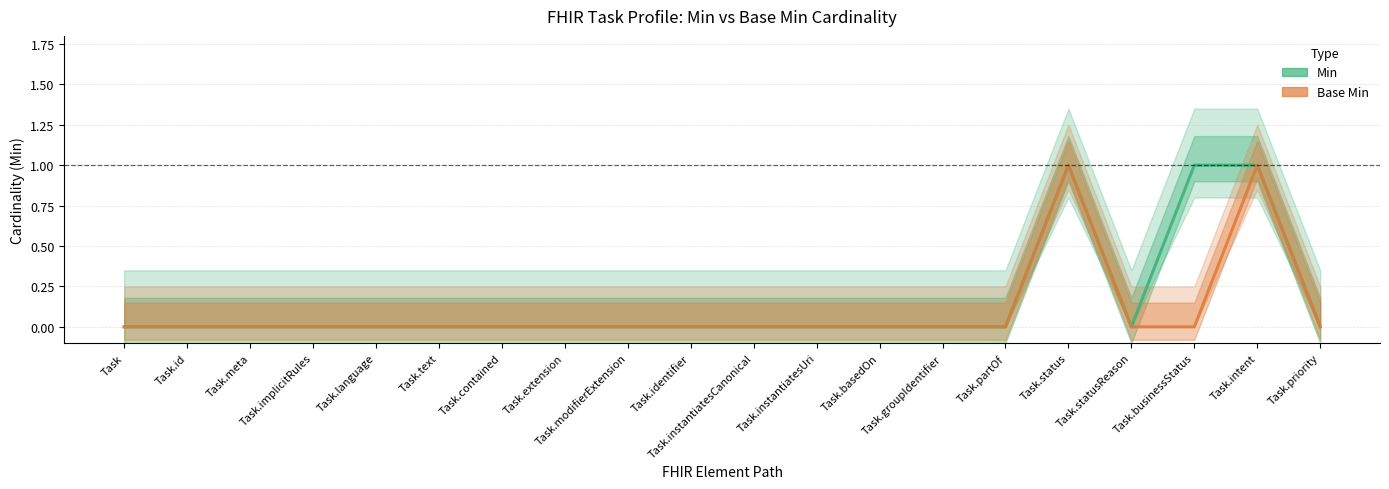

What are all the series names shown in the legend?

Min, Base Min